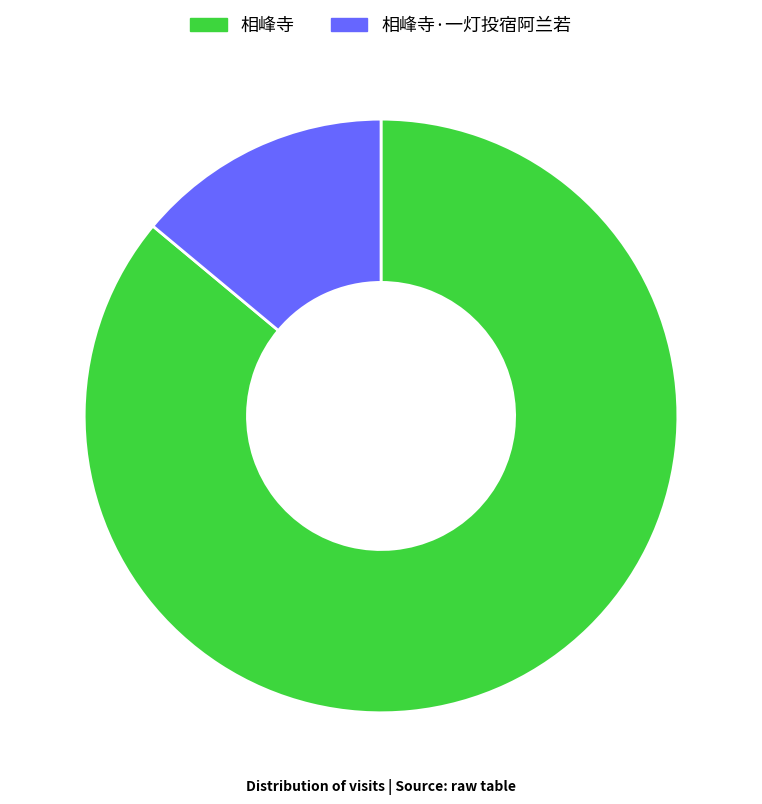

How many segments does this pie chart have?

2